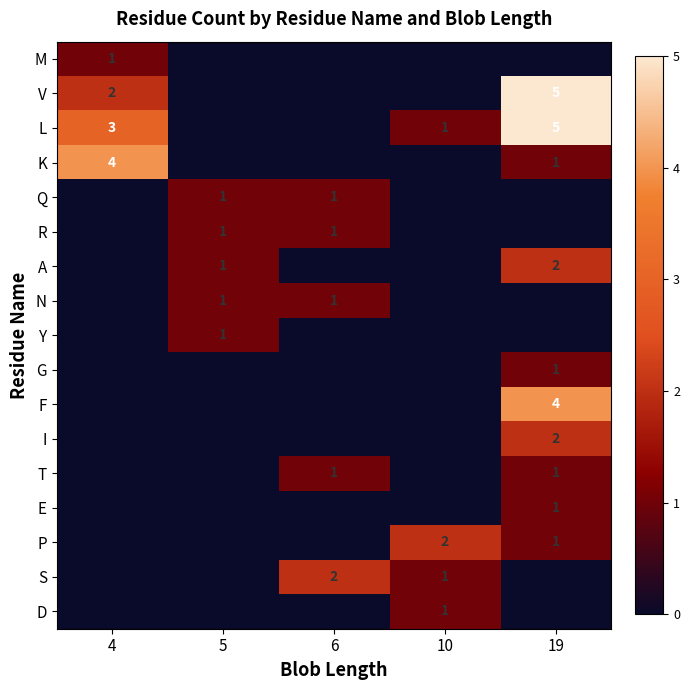

The value of L at 10 is 2. True or false?

False